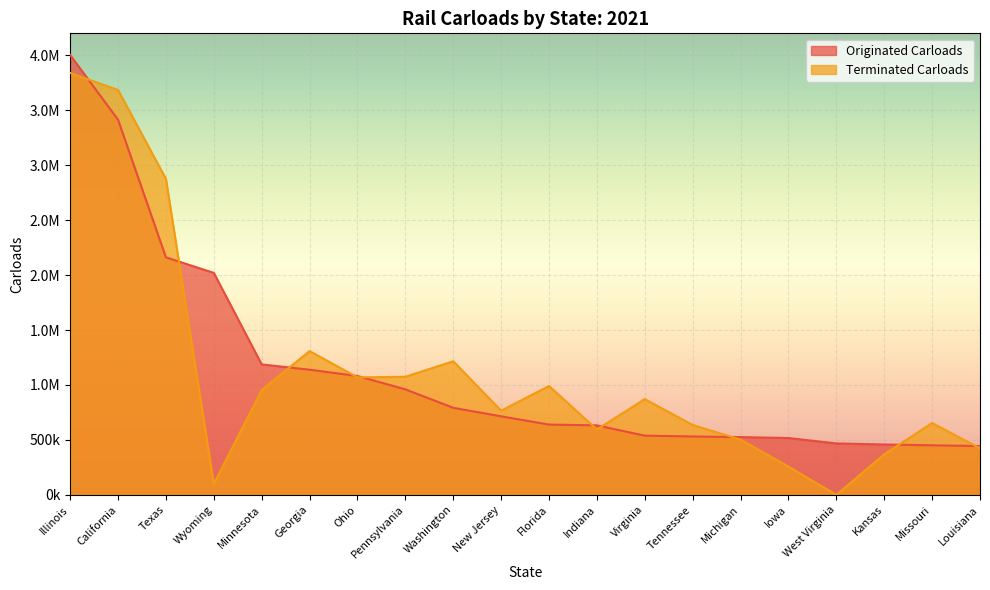

Reading left to right, transcribe all the data shown in this chart.

Originated Carloads: Illinois=4002900	California=3414100	Texas=2161300	Wyoming=2020000	Minnesota=1186900	Georgia=1138900	Ohio=1081600	Pennsylvania=960200	Washington=792100	New Jersey=714800	Florida=639400	Indiana=632400	Virginia=538900	Tennessee=531300	Michigan=525700	Iowa=517100	West Virginia=468100	Kansas=458600	Missouri=451000	Louisiana=444200
Terminated Carloads: Illinois=3839700	California=3684400	Texas=2875900	Wyoming=99800	Minnesota=954300	Georgia=1308400	Ohio=1069200	Pennsylvania=1074900	Washington=1215800	New Jersey=766200	Florida=990400	Indiana=594800	Virginia=871600	Tennessee=636000	Michigan=502800	Iowa=257300	West Virginia=0	Kansas=368500	Missouri=654000	Louisiana=423300